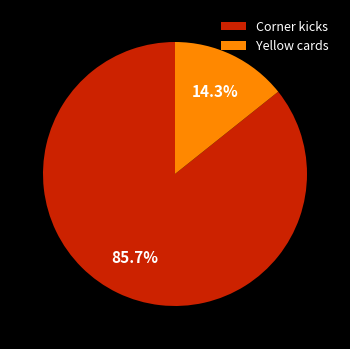

To the nearest percent, what is the difference between the largest and smallest slice percentages?

71%